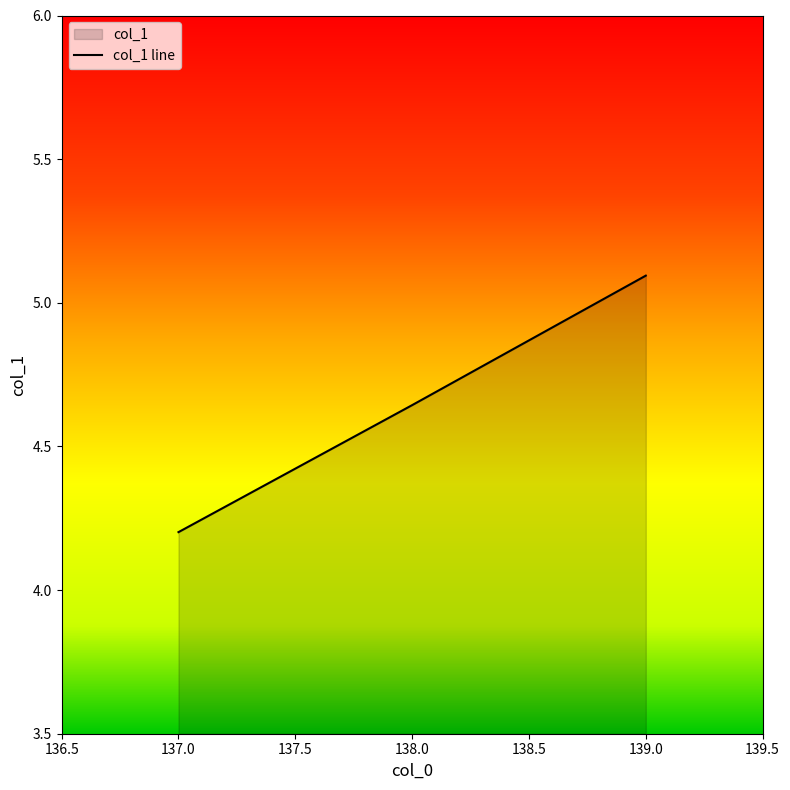

True or false: the data shows 1.2 at 137.0.

False